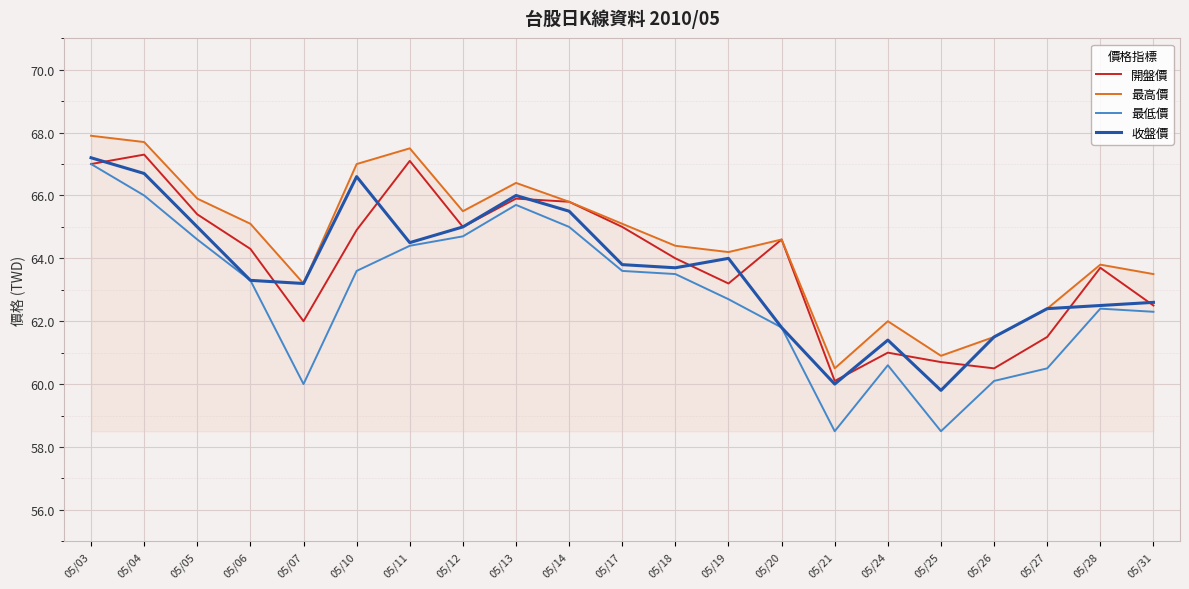

How many interior local peaks does the 最高價 series have?

5